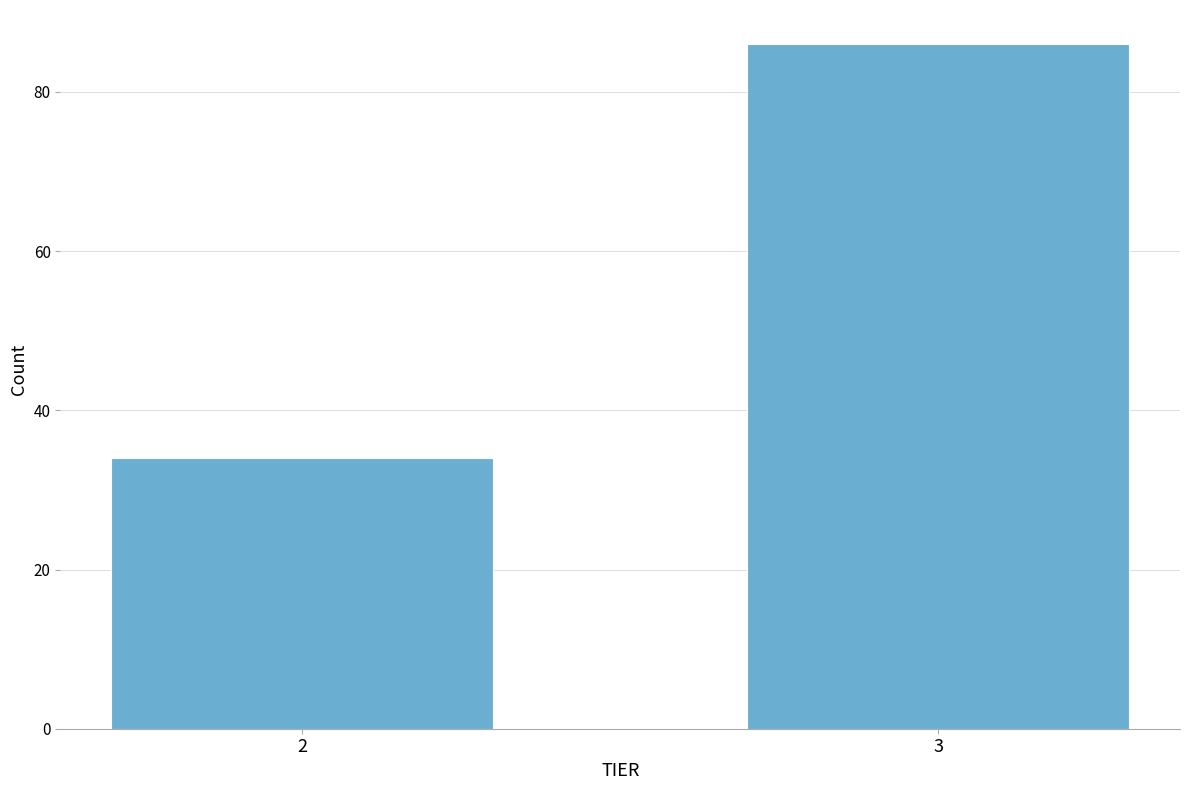

Reading left to right, extract all data points from this chart.

34	86